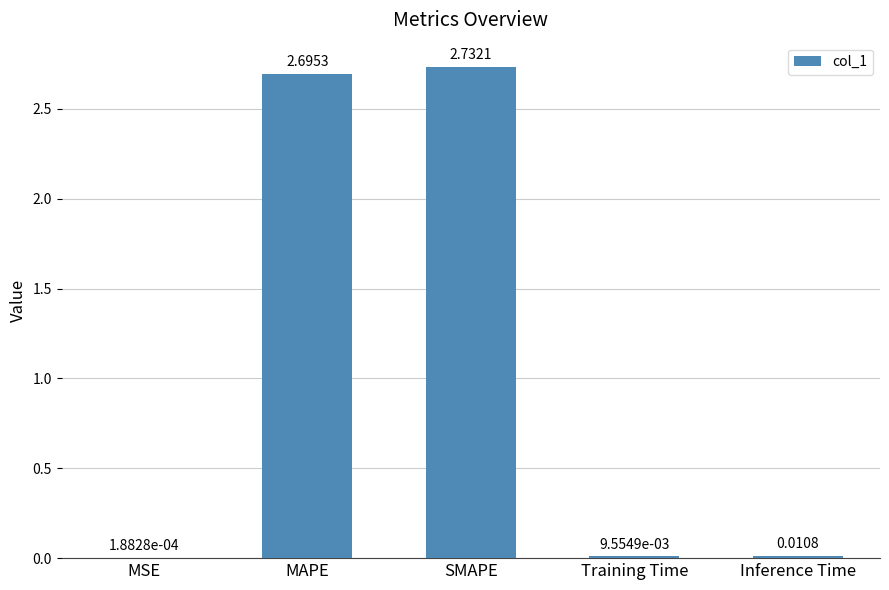

Which has a higher value, MSE or SMAPE?

SMAPE